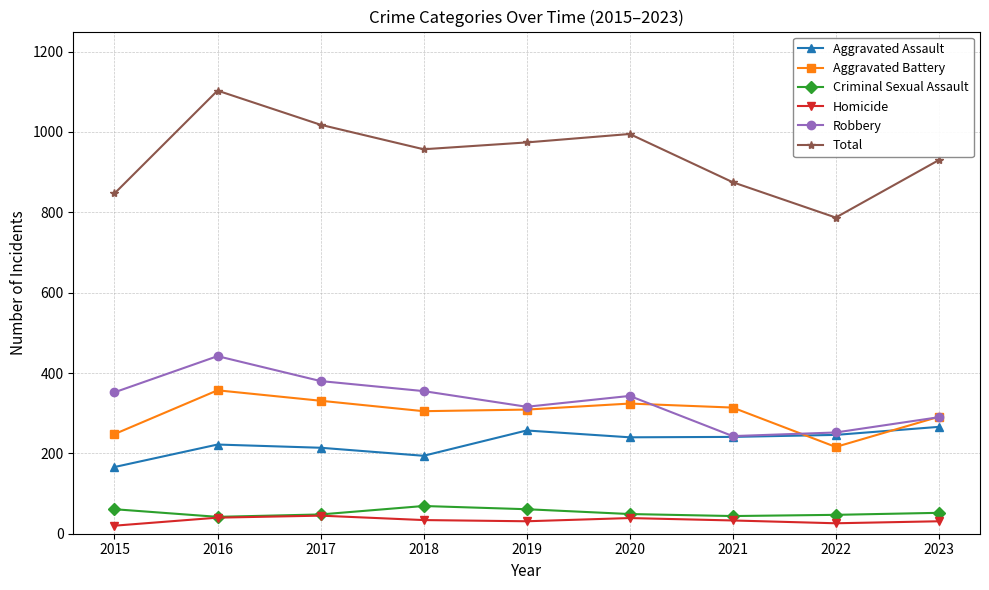

Is it true that Aggravated Battery equals 291 at 2023?

True